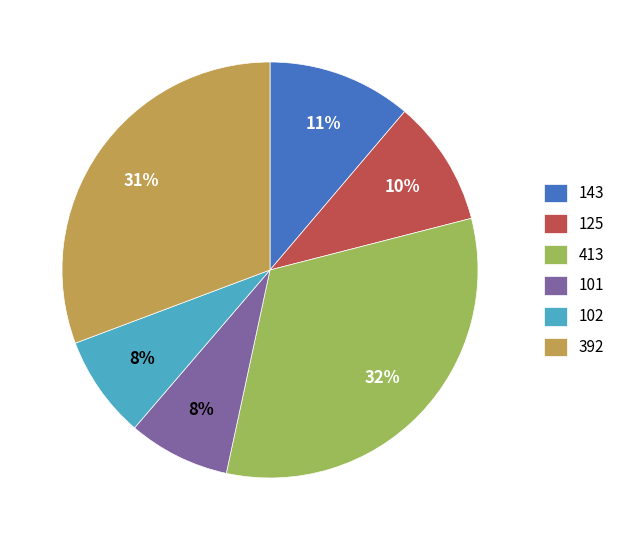

Is the sum of 392 and 102 greater than half?

No